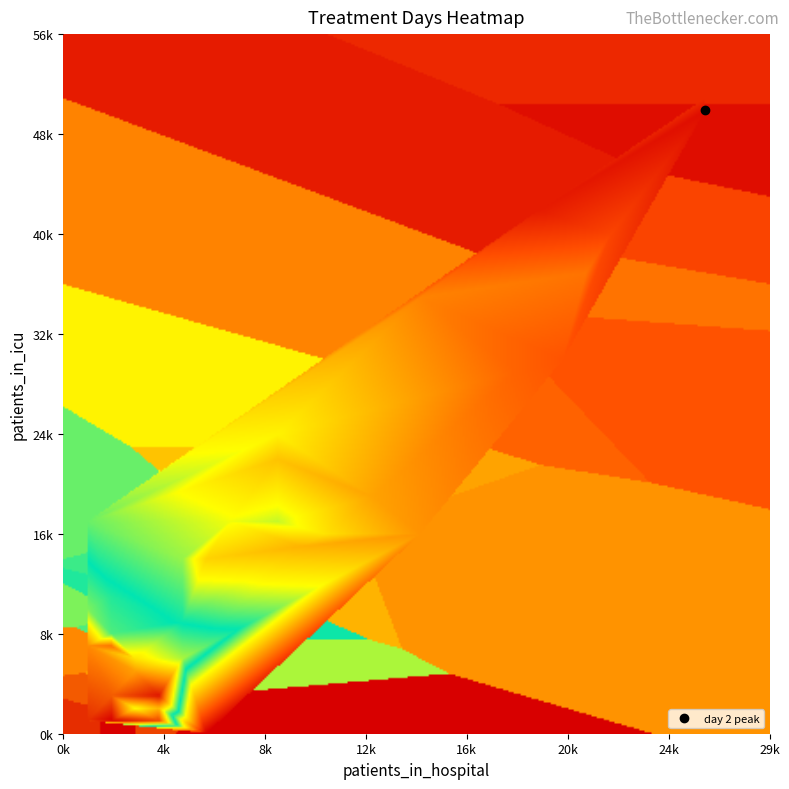

The 33 series shows 8 at icu. True or false?

False